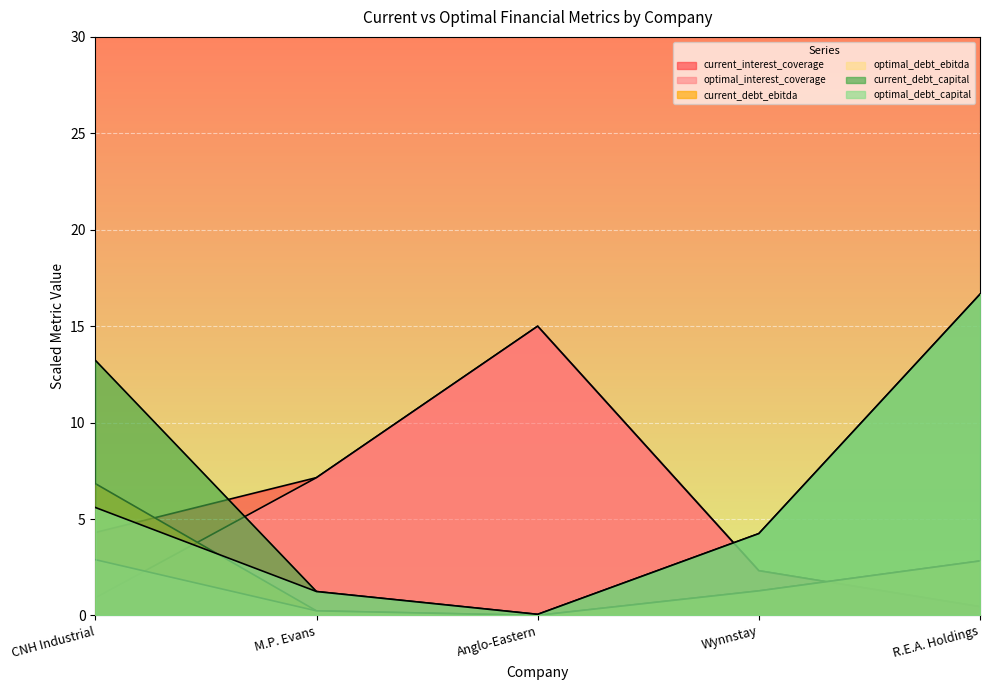

Which series has the widest spread of values?

current_debt_capital